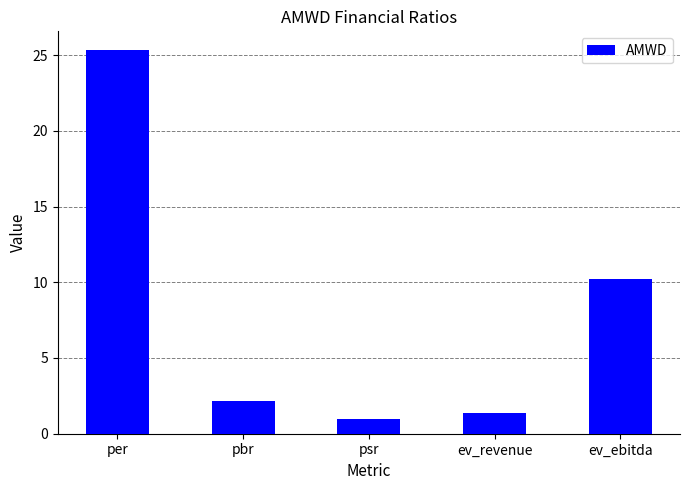

The value at pbr is 3.4. True or false?

False